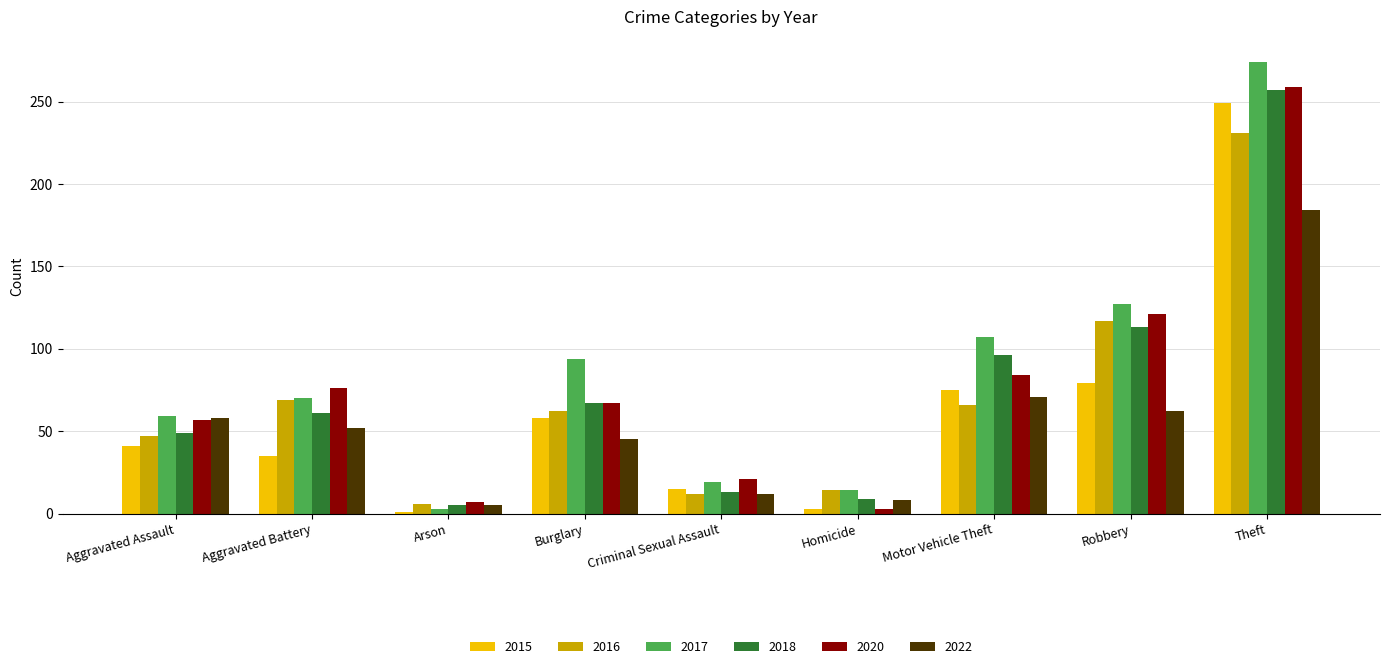

What are all the series names shown in the legend?

2015, 2016, 2017, 2018, 2020, 2022